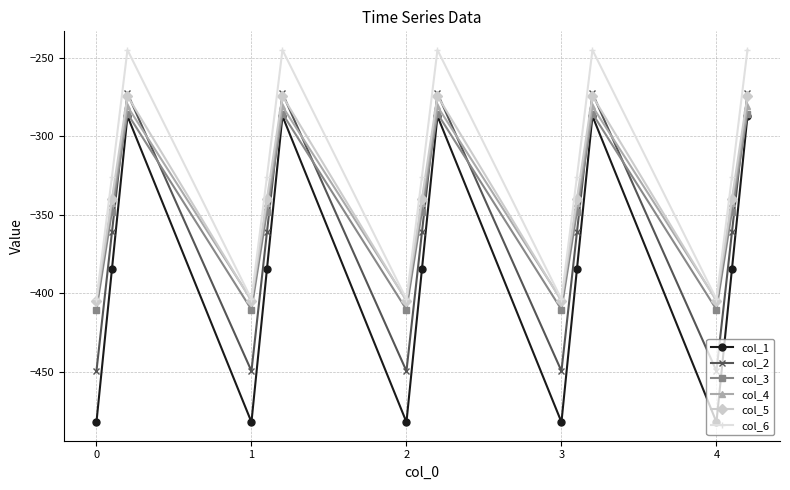

What is the value of the col_6 point at the 9th from the left?

-245.0